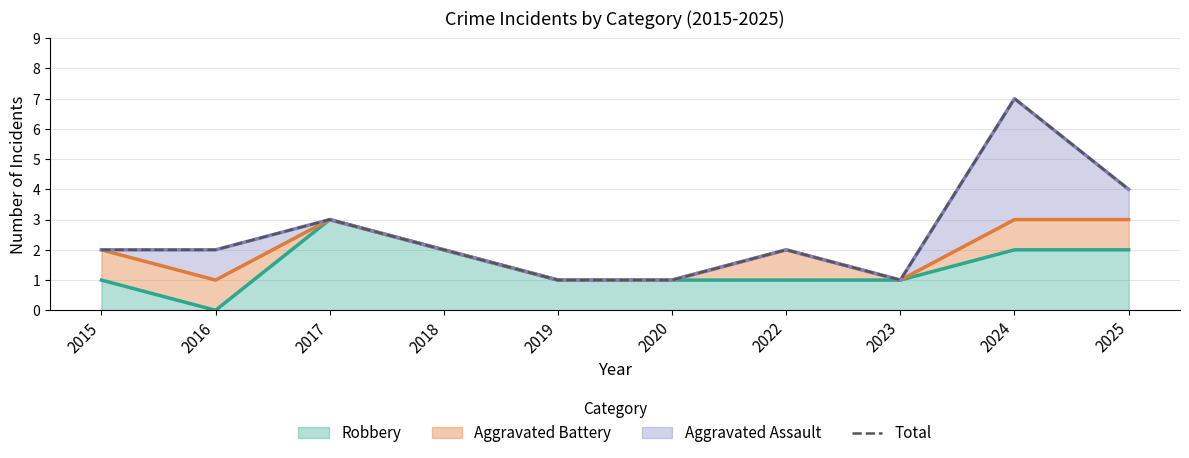

What is the sum of all values?

25